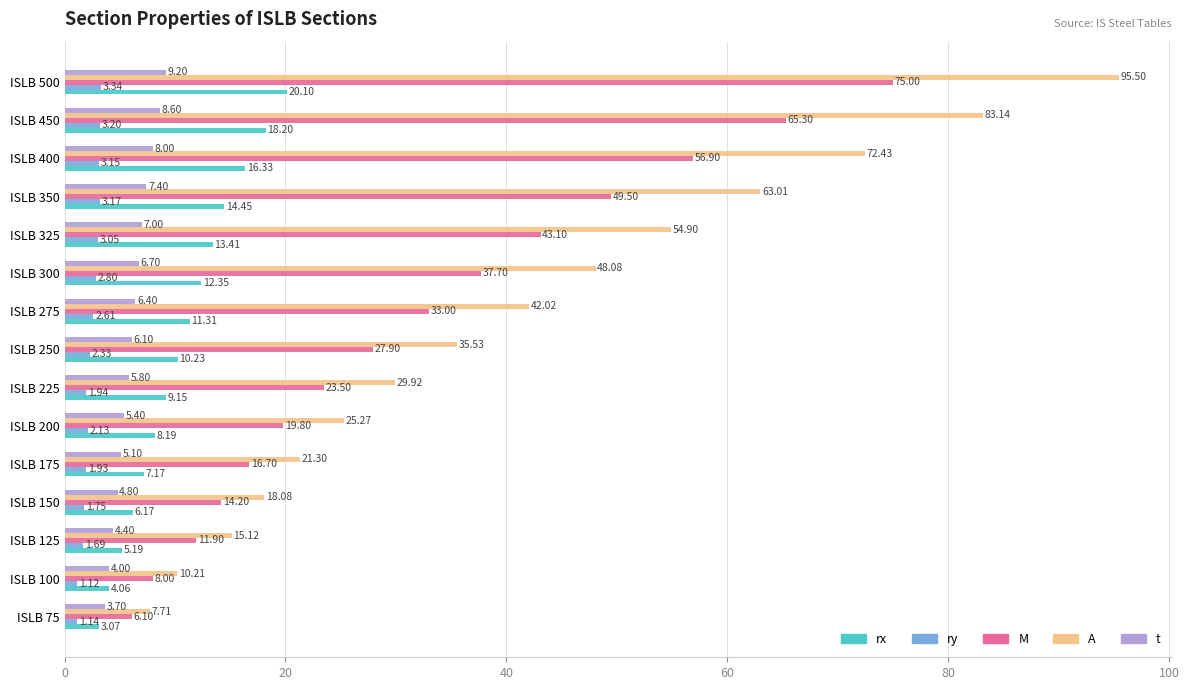

Which series has the largest range (max minus min)?

A